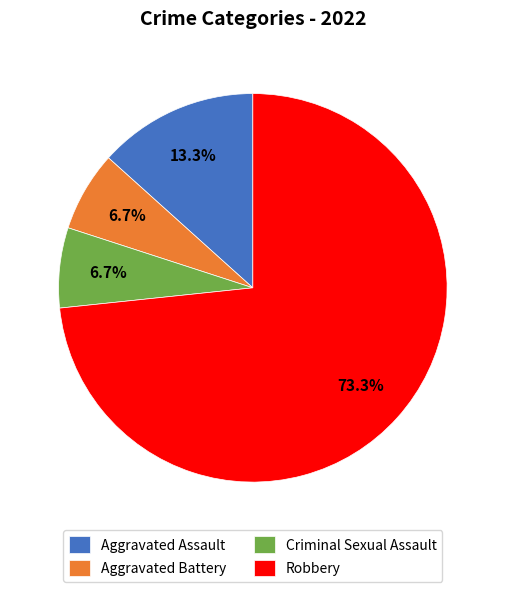

Is the sum of Aggravated Assault and Aggravated Battery greater than half?

No